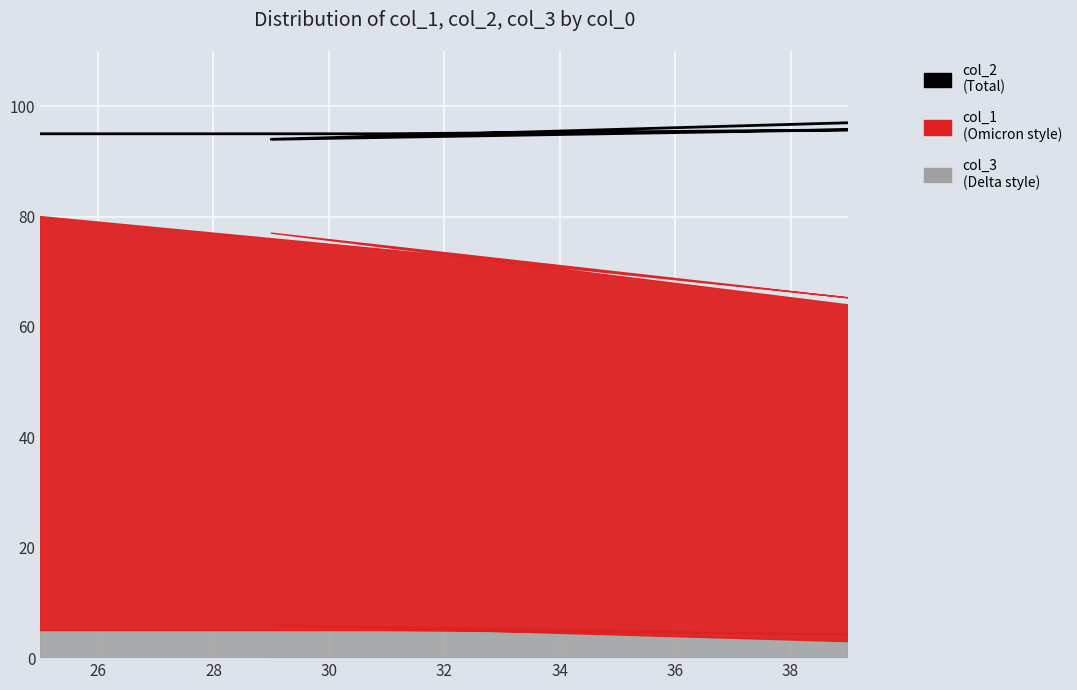

What is the difference between the maximum and minimum values?

6